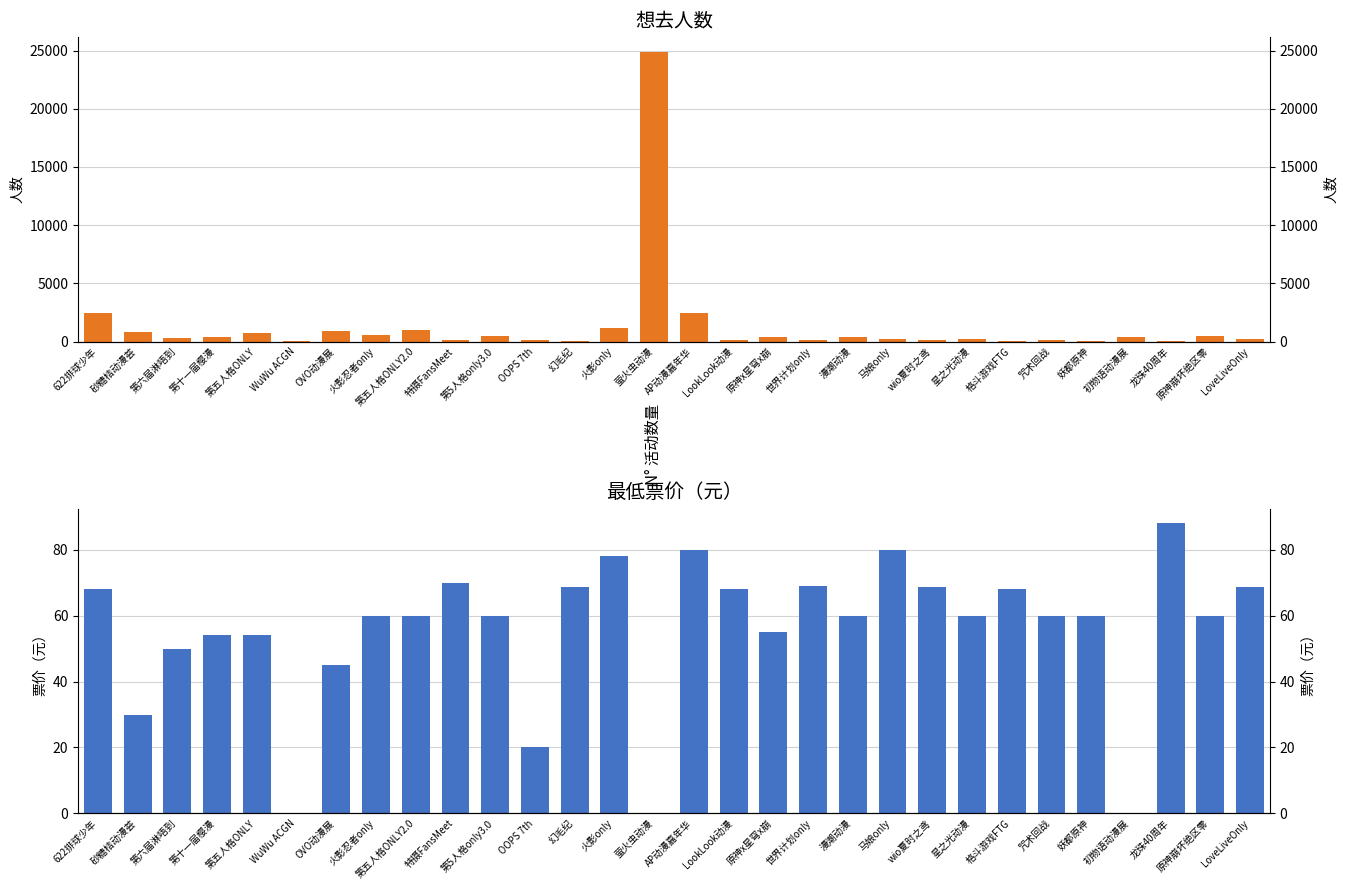

Reading right to left, what are all the values shown in this chart?

想去人数: LoveLiveOnly=197.0	原神崩坏绝区零=463.0	龙珠40周年=27.0	初物语动漫展=378.0	妖都原神=52.0	咒术回战=89.0	格斗游戏FTG=16.0	星之光动漫=256.0	wio夏时之鸢=133.0	马娘only=220.0	漫潮动漫=383.0	世界计划only=102.0	原神x星穹x崩=372.0	LookLook动漫=159.0	AP动漫嘉年华=2443.0	萤火虫动漫=24909.0	火影only=1128.0	幻毛纪=35.0	OOPS 7th=98.0	第5人格only3.0=453.0	特摄FansMeet=135.0	第五人格ONLY2.0=986.0	火影忍者only=584.0	OVO动漫展=930.0	WuWu ACGN=19.0	第五人格ONLY=738.0	第十一届樱漫=428.0	第六届淋唔到=262.0	砂糖桔动漫荟=796.0	622排球少年=2493.0
最低票价（元）: LoveLiveOnly=68.8	原神崩坏绝区零=60.0	龙珠40周年=88.0	初物语动漫展=0.0	妖都原神=60.0	咒术回战=60.0	格斗游戏FTG=68.0	星之光动漫=60.0	wio夏时之鸢=68.8	马娘only=79.9	漫潮动漫=60.0	世界计划only=69.0	原神x星穹x崩=55.0	LookLook动漫=68.0	AP动漫嘉年华=80.0	萤火虫动漫=0.0	火影only=78.0	幻毛纪=68.8	OOPS 7th=20.0	第5人格only3.0=60.0	特摄FansMeet=69.9	第五人格ONLY2.0=60.0	火影忍者only=60.0	OVO动漫展=45.0	WuWu ACGN=0.0	第五人格ONLY=54.0	第十一届樱漫=54.0	第六届淋唔到=50.0	砂糖桔动漫荟=29.9	622排球少年=68.0